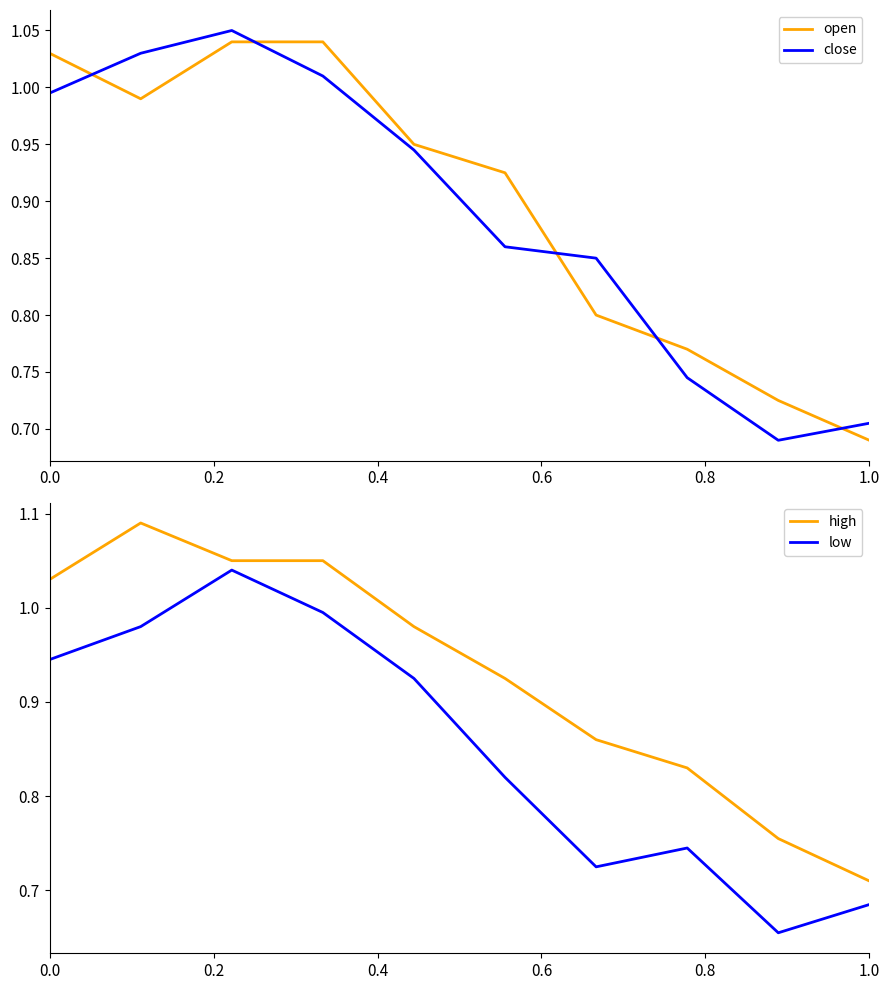

True or false: high and low intersect in this chart.

False